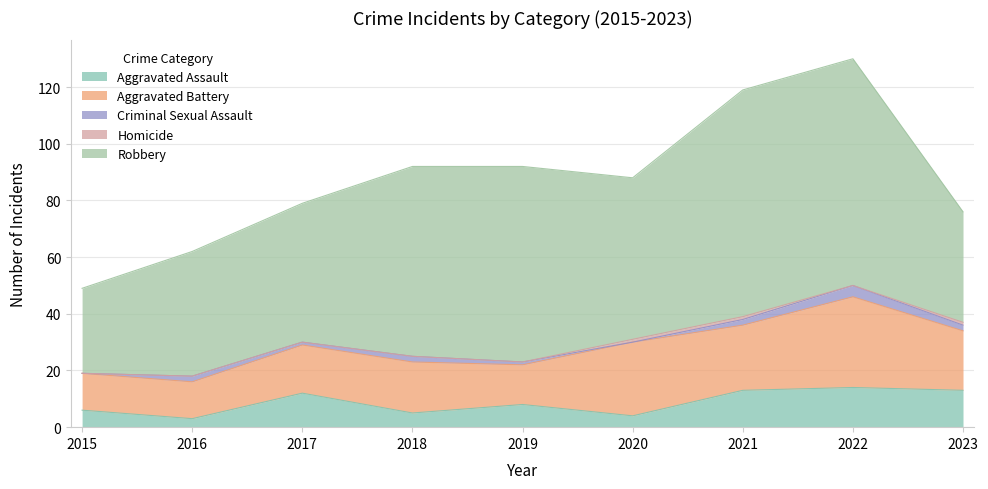

What is the lowest value of the Robbery series?

30